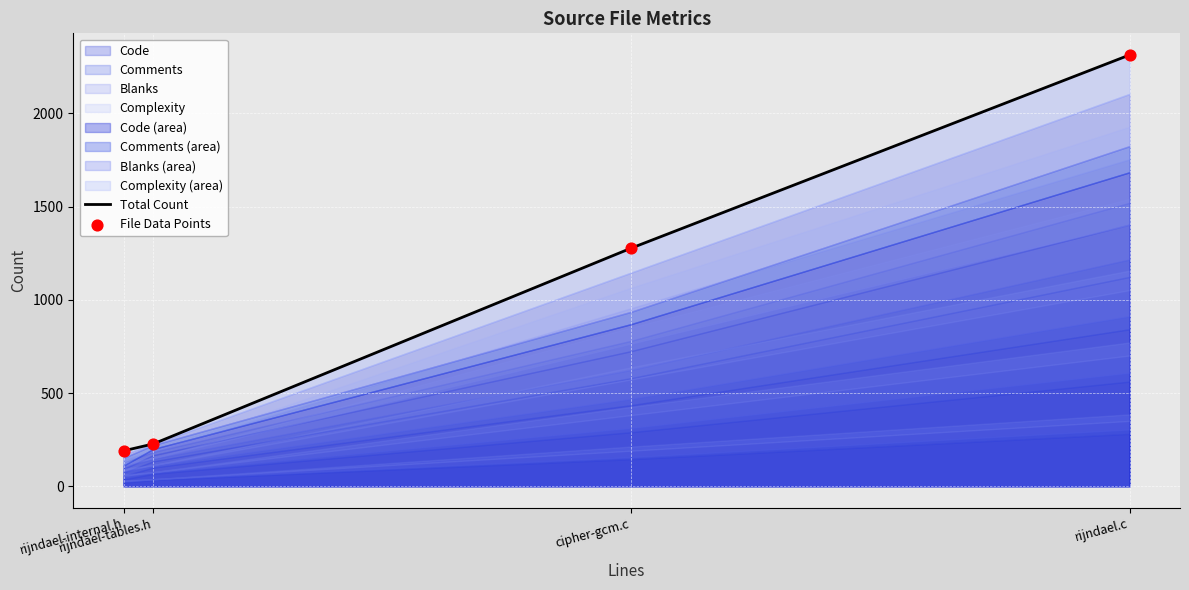

Is the value of Total Count at cipher-gcm.c greater than the value of File Data Points at rijndael-internal.h?

Yes